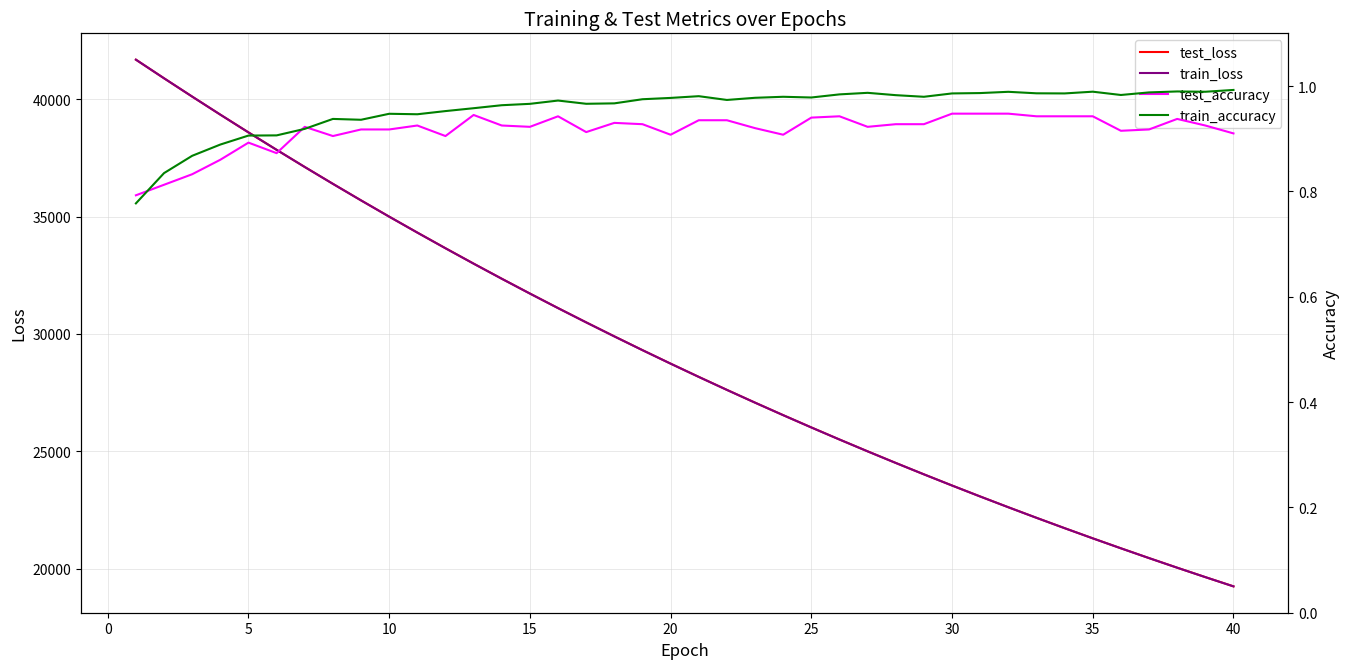

What is the maximum value shown in the chart?

41686.2